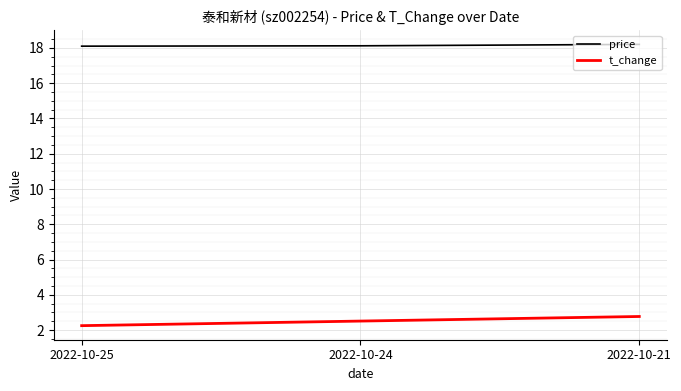

Which series has the largest range (max minus min)?

t_change